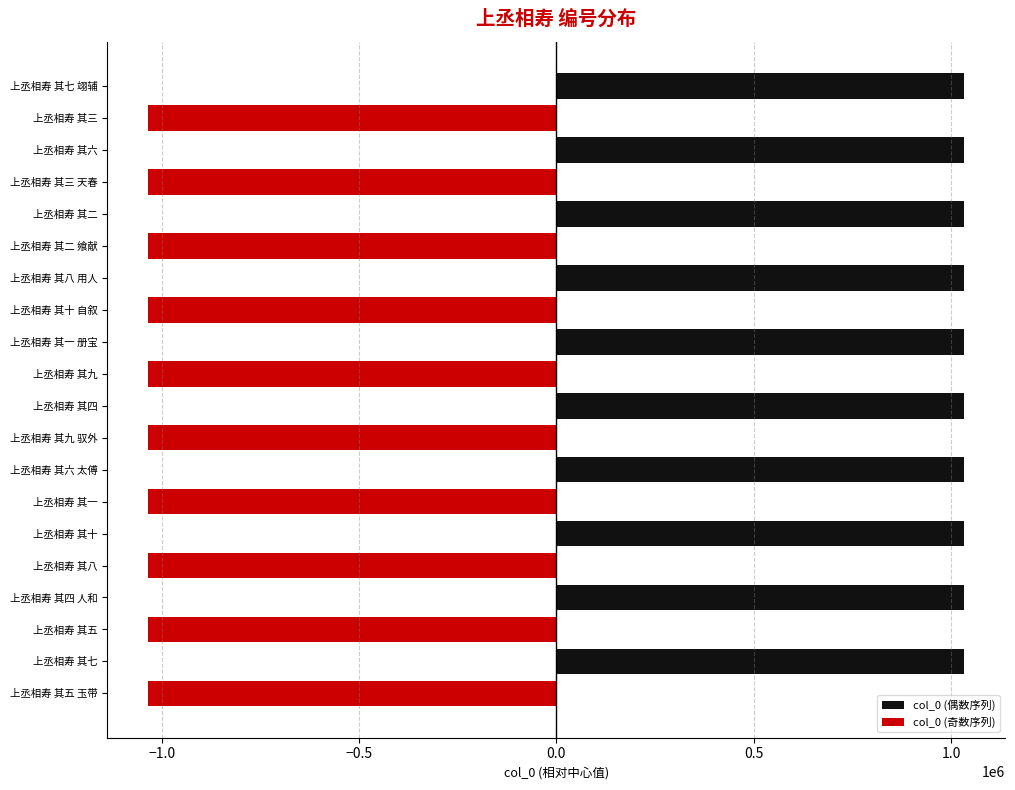

Rank the series by their average value, from lowest to highest.

col_0 (奇数序列), col_0 (偶数序列)